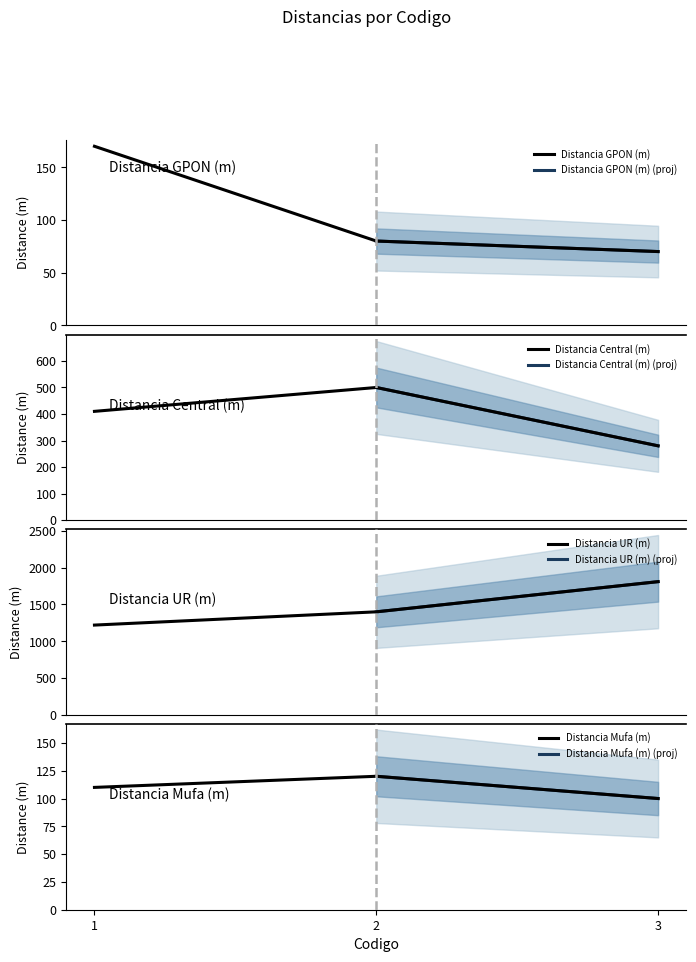

Rank the categories by Distancia Central (m) value from lowest to highest.

3, 1, 2